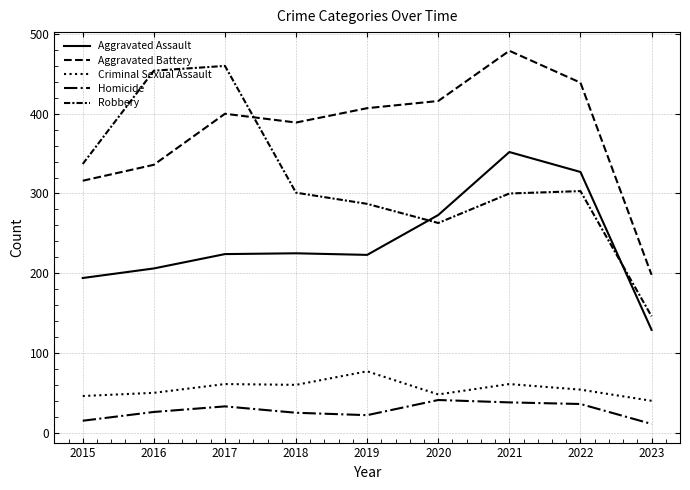

Is the value of Aggravated Battery at 2023 greater than the value of Robbery at 2018?

No